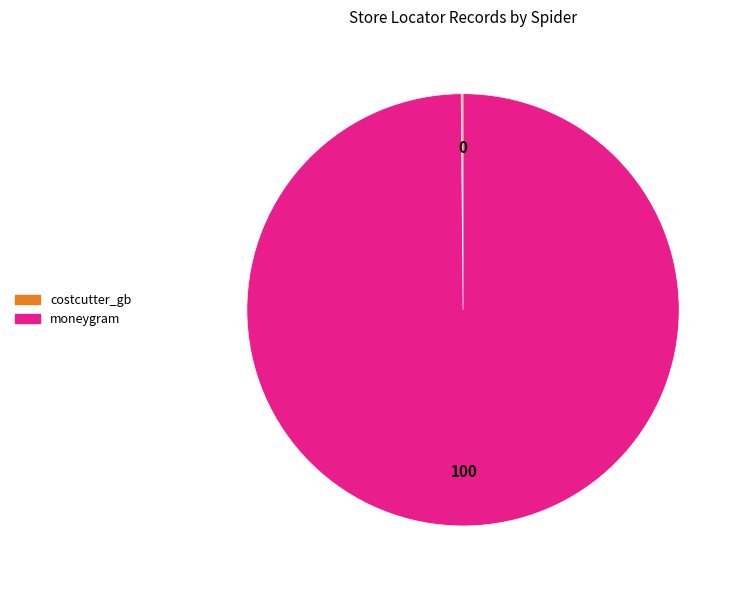

Which slice is the largest?

moneygram